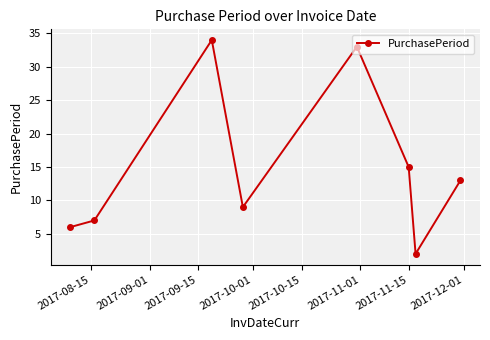

How many distinct data groups are displayed?

1